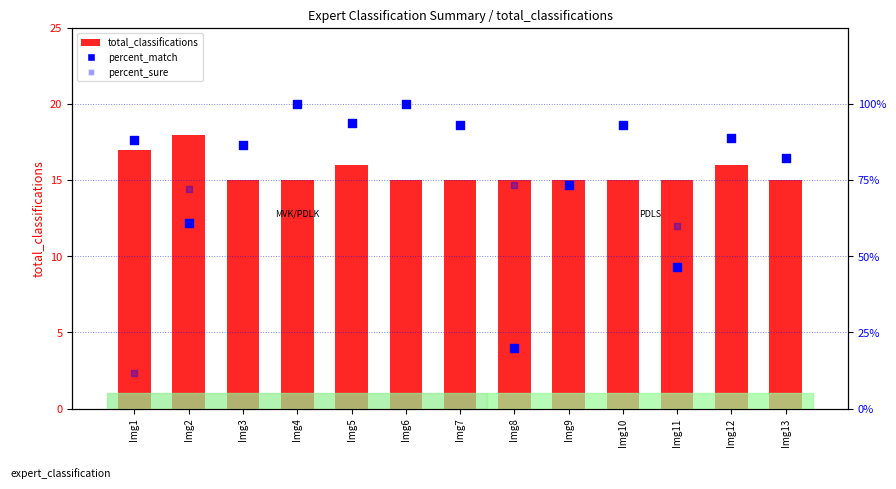

At how many categories does at least one series exceed 19?

13